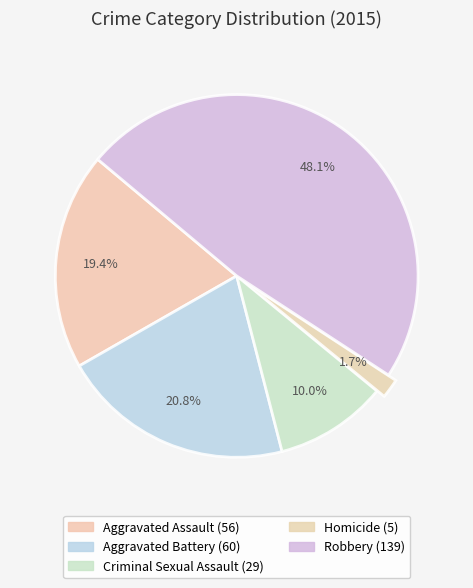

Rank the categories by value from lowest to highest.

Homicide, Criminal Sexual Assault, Aggravated Assault, Aggravated Battery, Robbery